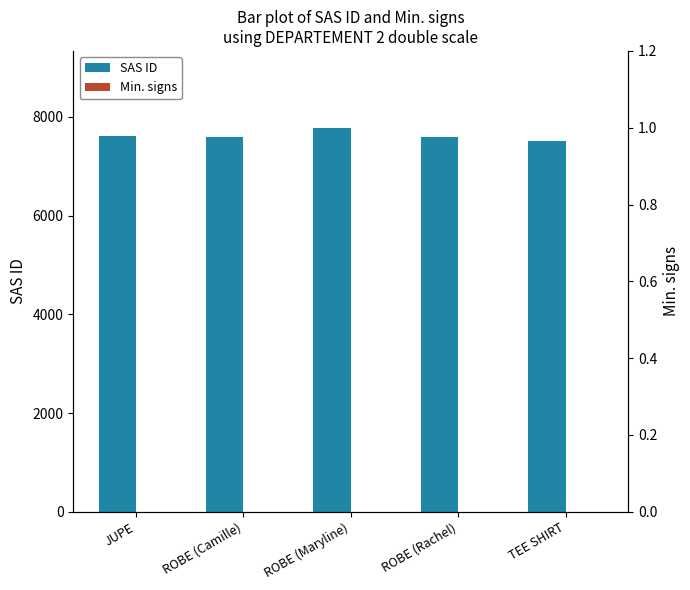

At how many categories does at least one series exceed 4536?

5